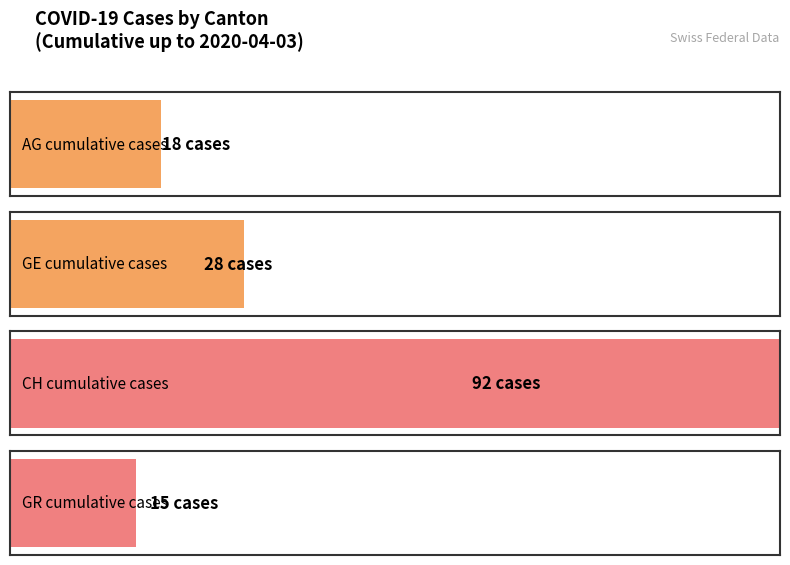

What is the maximum value for CH?

92